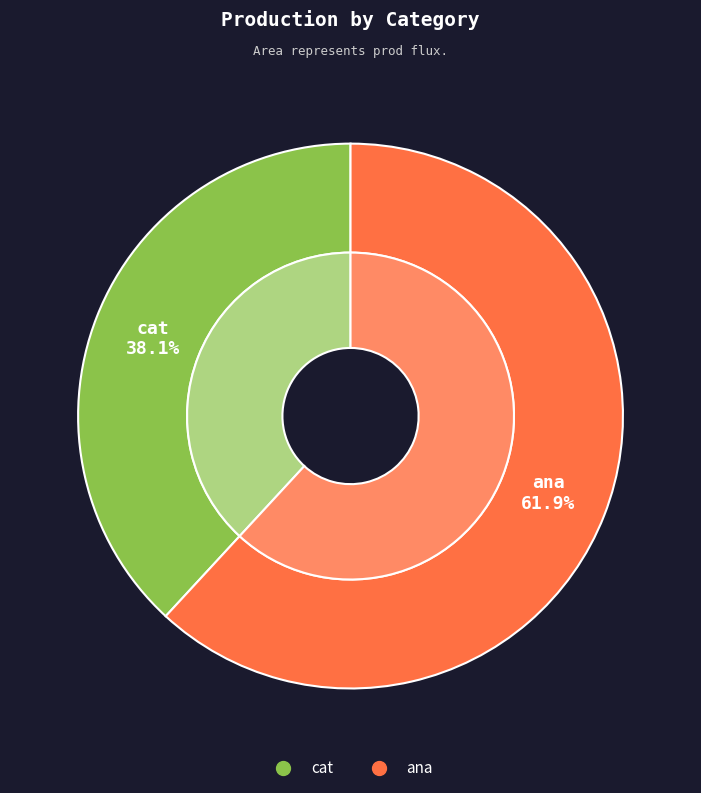

Which slice is the largest?

ana